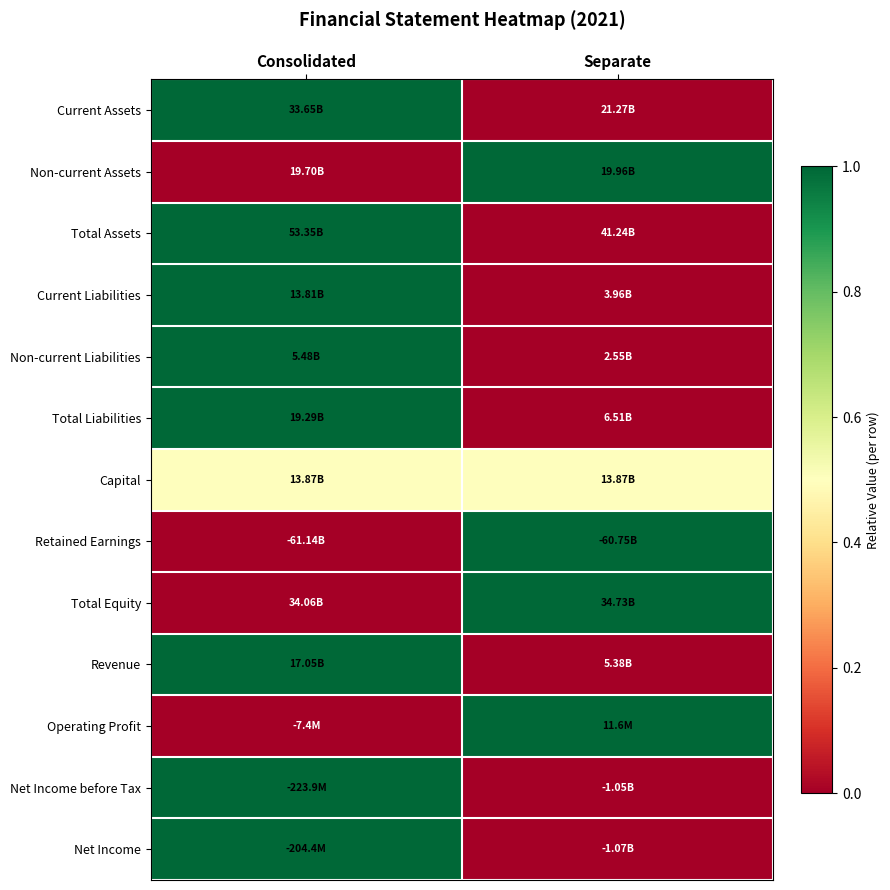

What is the total value across all series at Consolidated?

8.5